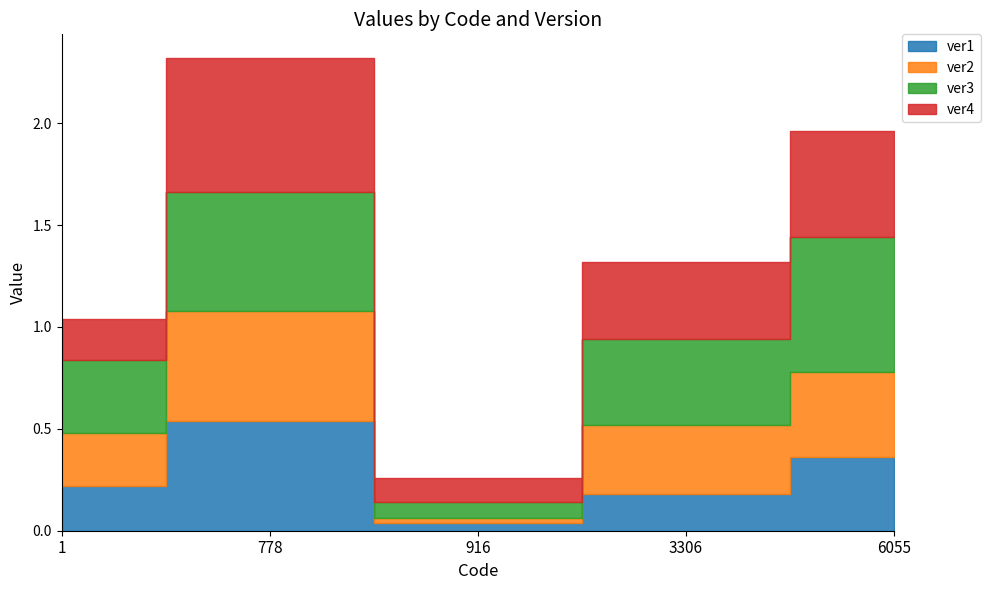

How many categories are shown in the chart?

5